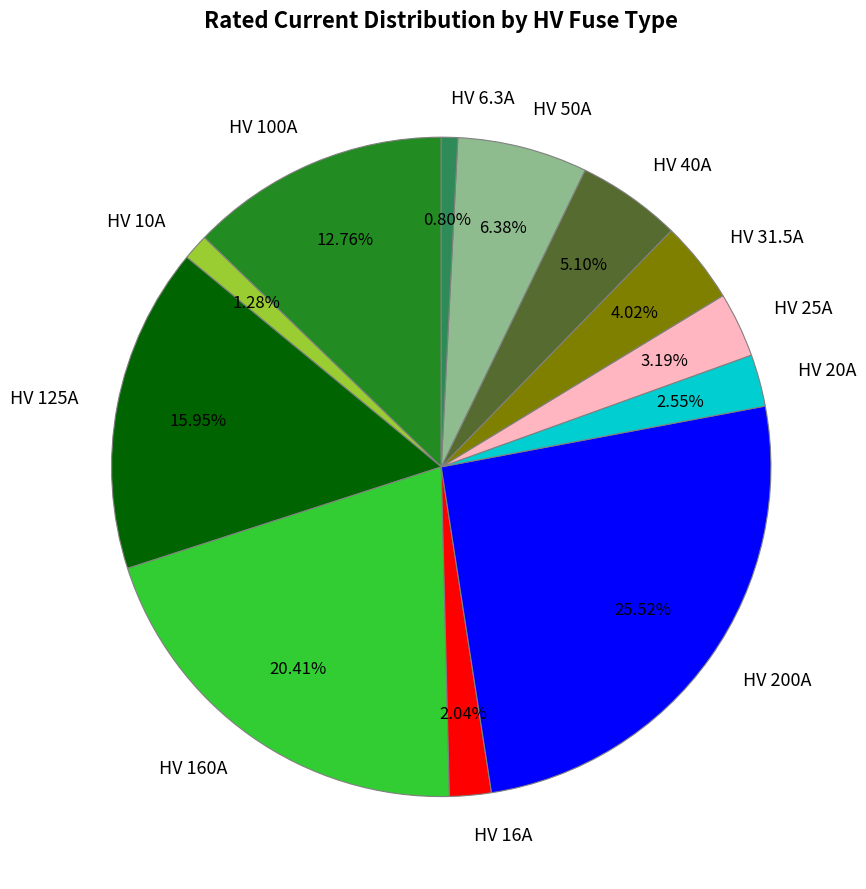

What is the ratio of the value at HV 100A to the value at HV 10A?

10.0